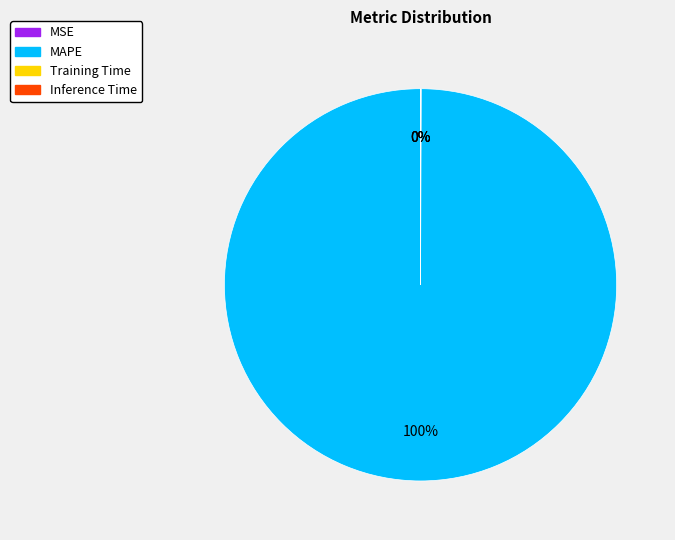

Which slice is the largest?

MAPE